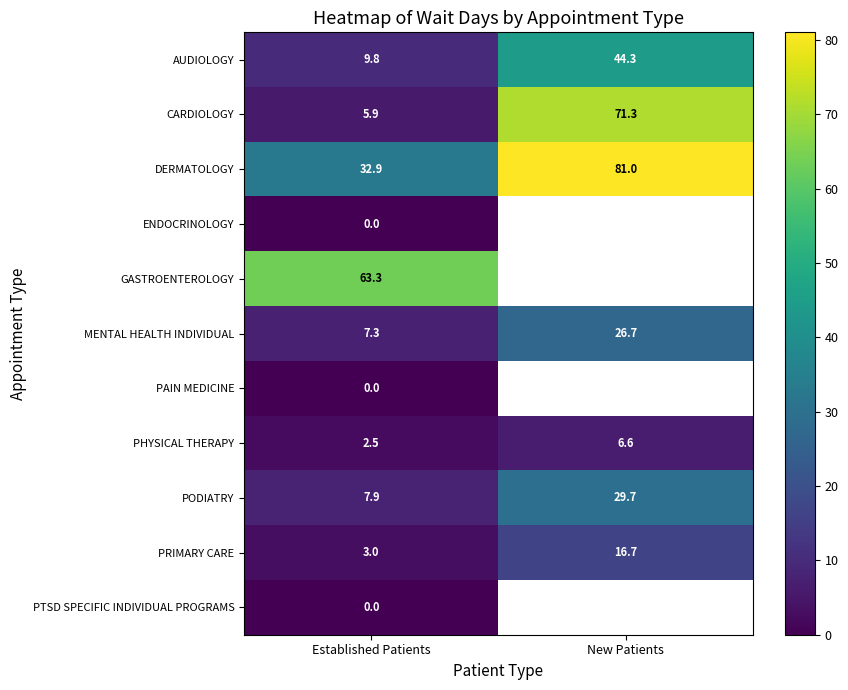

At which category does the chart reach its peak across all series?

New Patients